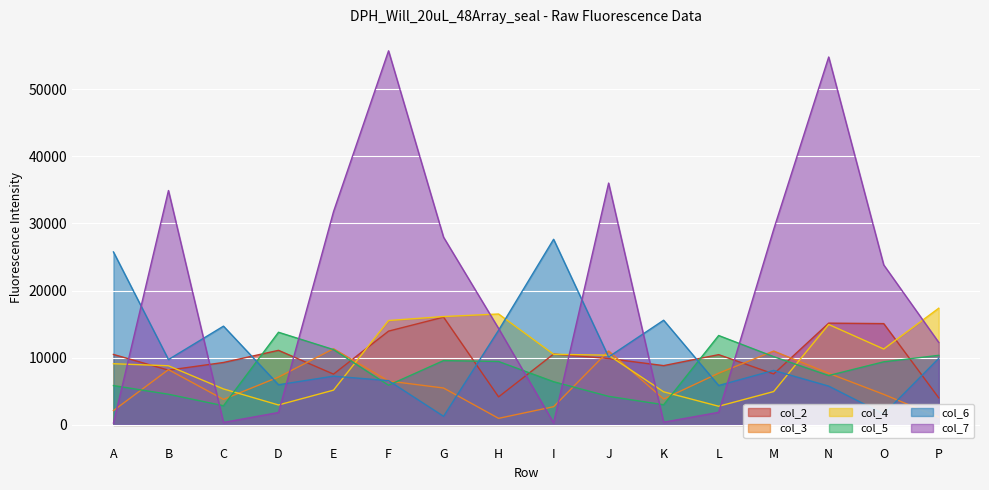

Which series changed the most between A and G?

col_7